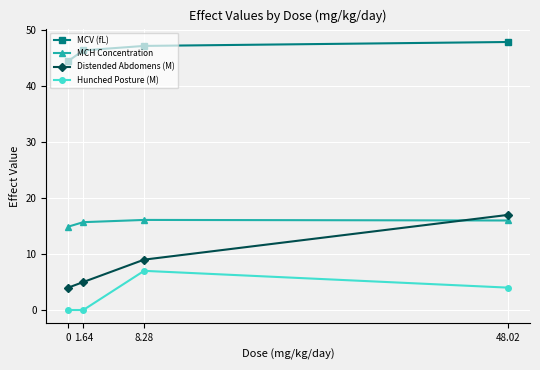

True or false: Distended Abdomens (M) and MCH Concentration intersect in this chart.

True